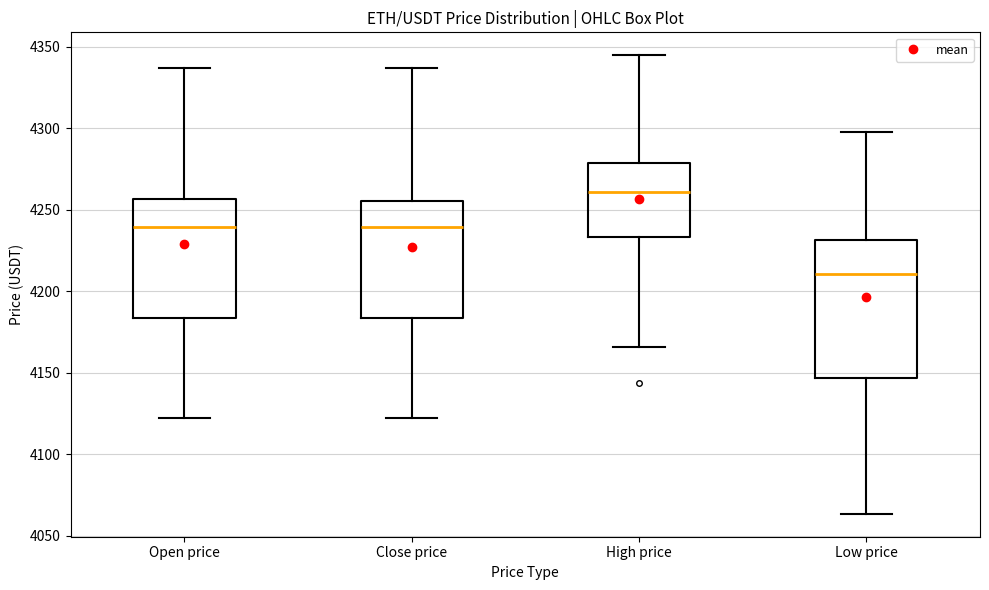

Reading left to right, read every box against the y-axis: the position of its median line, the range the box covers, and the ends of its whiskers. The values are not printed on the chart, so give them approximately, as read against the axis.

Open price: median 4240, box 4185 to 4255, whiskers 4120 to 4335
Close price: median 4240, box 4185 to 4255, whiskers 4120 to 4335
High price: median 4260, box 4235 to 4280, whiskers 4165 to 4345
Low price: median 4210, box 4145 to 4230, whiskers 4065 to 4300